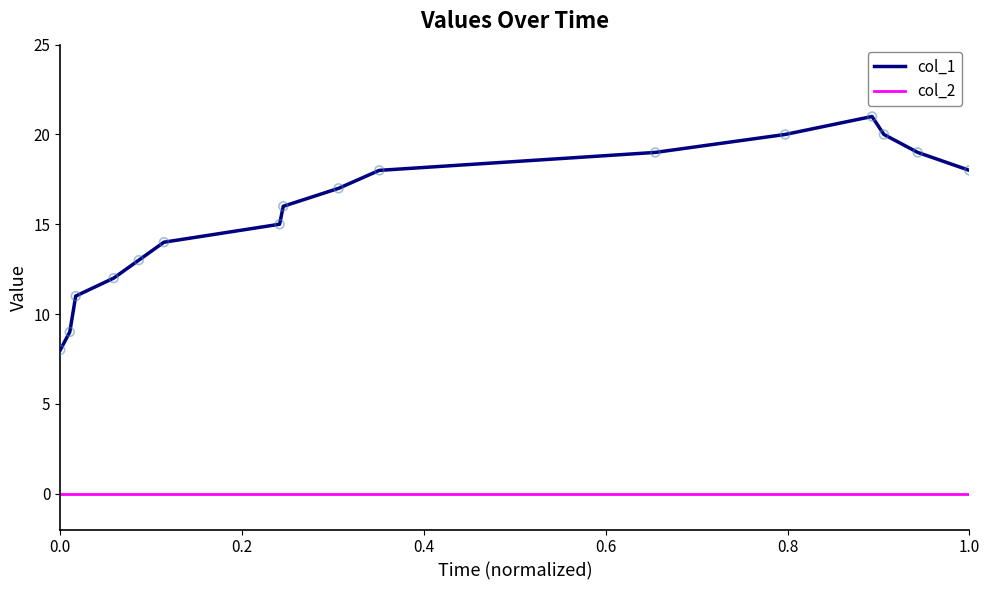

Which series has the widest spread of values?

col_1